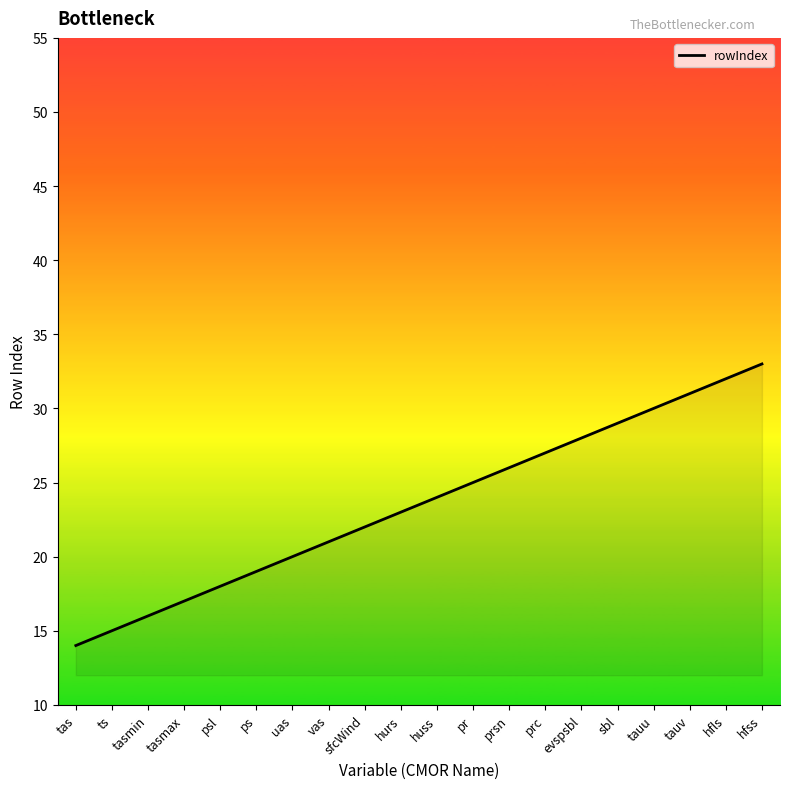

What position from the left is sbl?

16